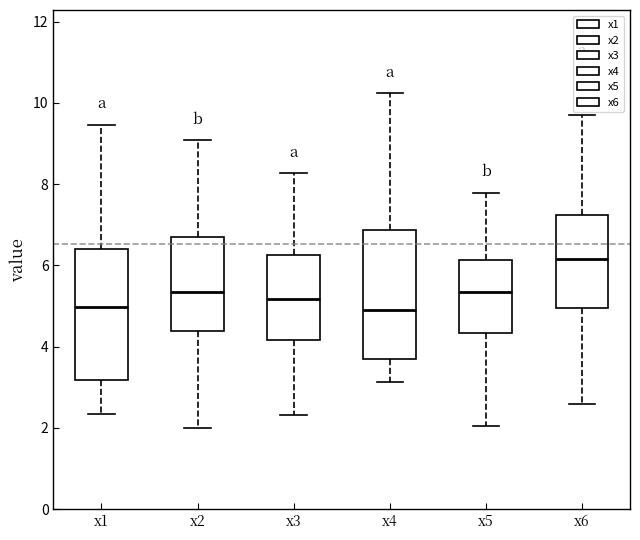

Reading left to right, transcribe this box plot: for each box, give where its median line is, the range the box spans, and where its two whiskers end, as read against the y-axis. The values are not printed on the chart, so give them approximately, as read against the axis.

x1: median 5.0, box 3.2 to 6.4, whiskers 2.4 to 9.4
x2: median 5.4, box 4.4 to 6.6, whiskers 2.0 to 9.0
x3: median 5.2, box 4.2 to 6.2, whiskers 2.4 to 8.2
x4: median 5.0, box 3.6 to 6.8, whiskers 3.2 to 10.2
x5: median 5.4, box 4.4 to 6.2, whiskers 2.0 to 7.8
x6: median 6.2, box 5.0 to 7.2, whiskers 2.6 to 9.8